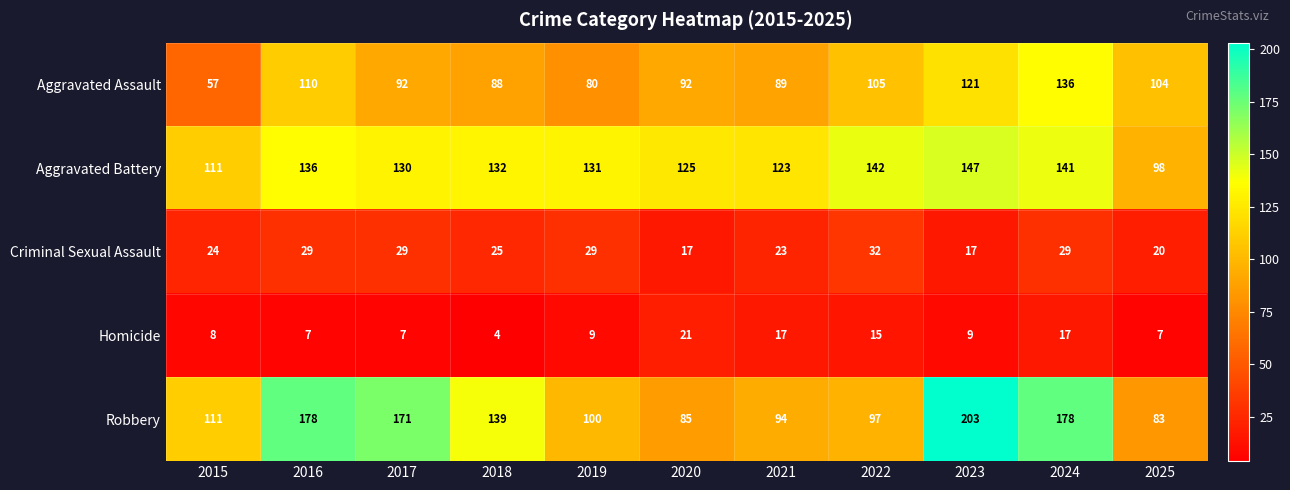

What is the smallest value displayed?

4